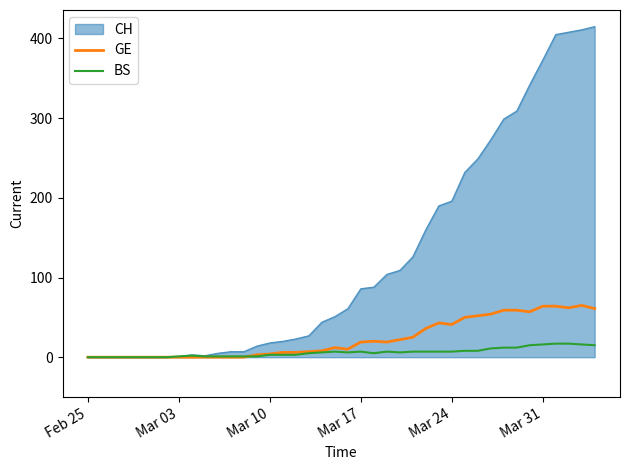

What is the greatest value displayed?

415